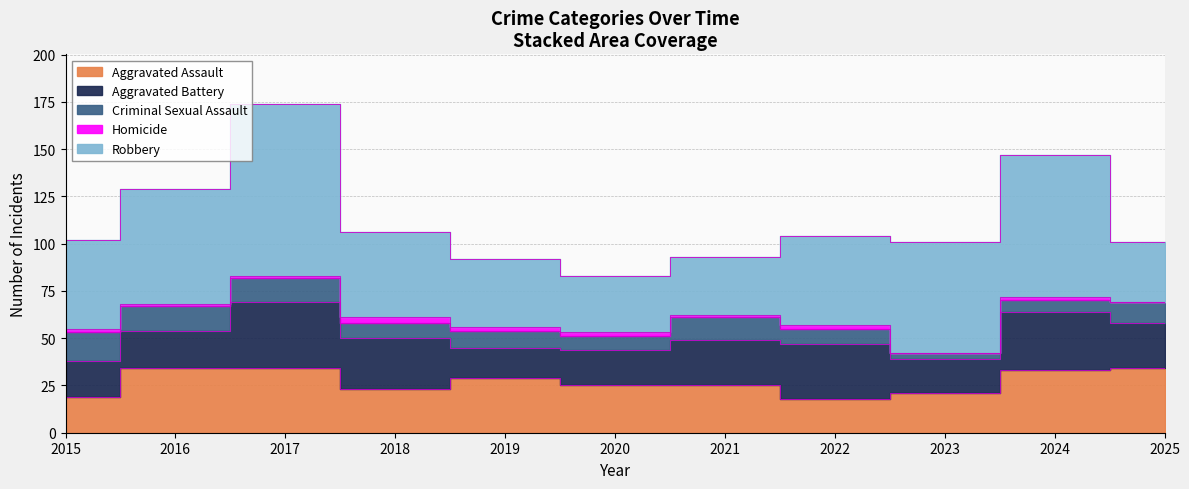

What is the spread (max minus min) of values at 2017?

90